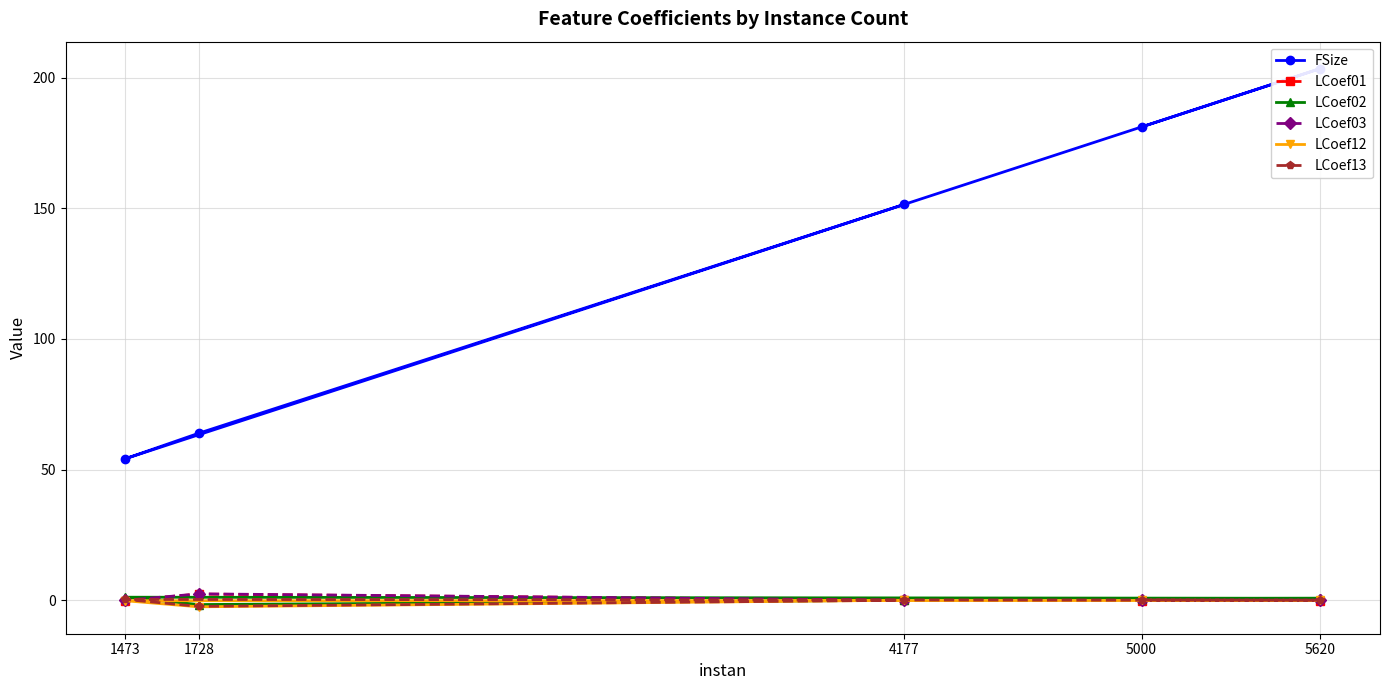

What is the approximate value of LCoef12 at 1473?

-0.2